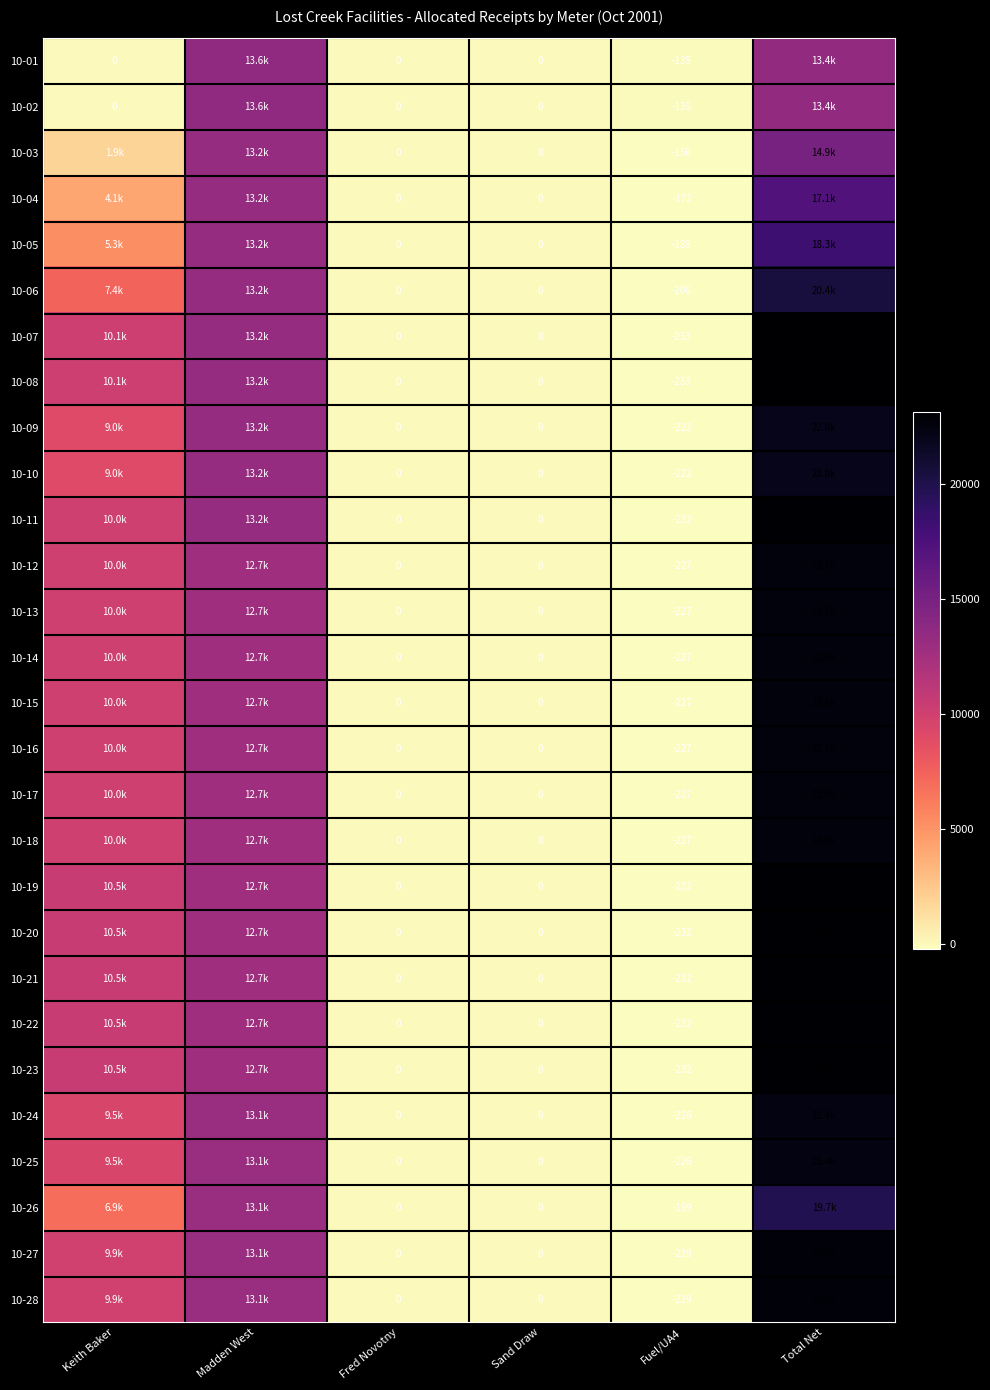

What is the greatest value displayed?

23123.4